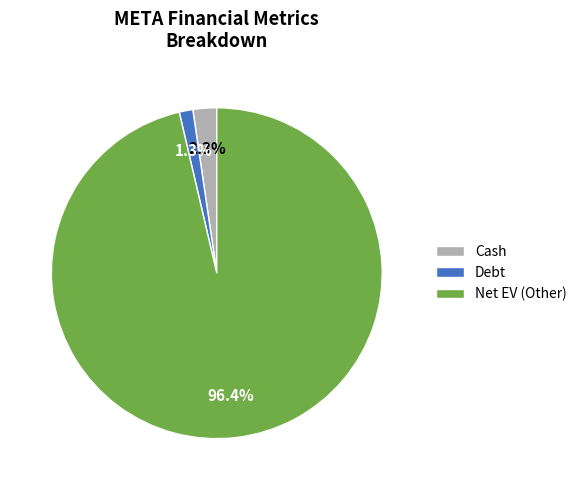

Does any single category account for the majority?

Yes